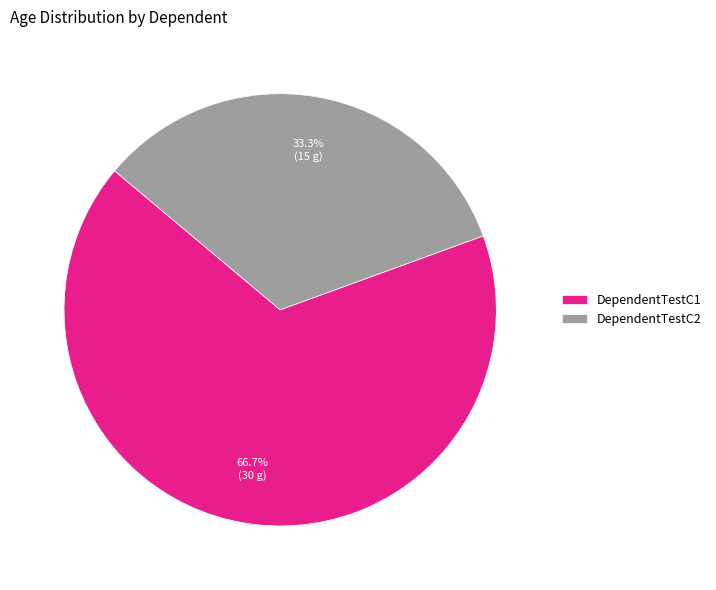

Between DependentTestC2 and DependentTestC1, which is larger?

DependentTestC1